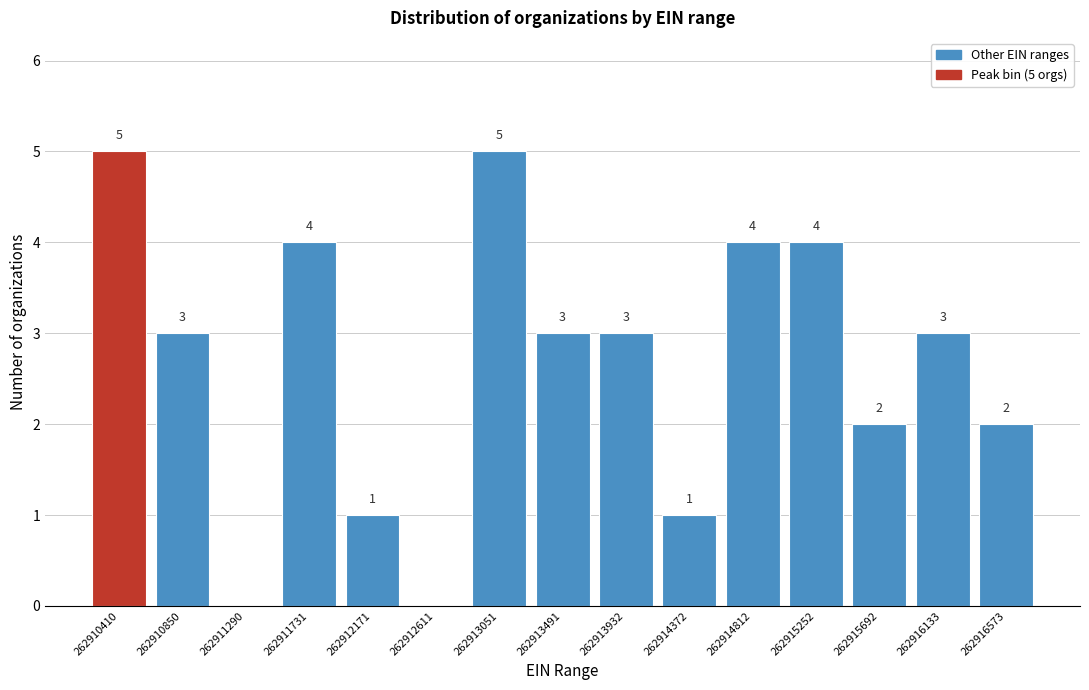

Reading left to right, extract all data points from this chart.

262910410=5	262910850=3	262911290=0	262911731=4	262912171=1	262912611=0	262913051=5	262913491=3	262913932=3	262914372=1	262914812=4	262915252=4	262915692=2	262916133=3	262916573=2